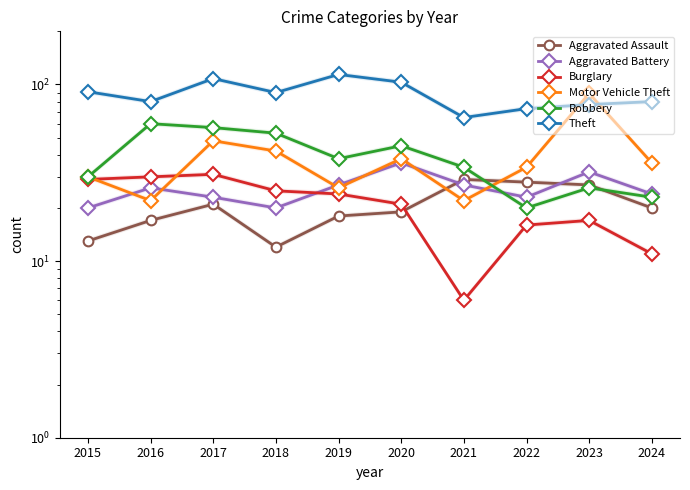

How many lines are shown in the chart?

6